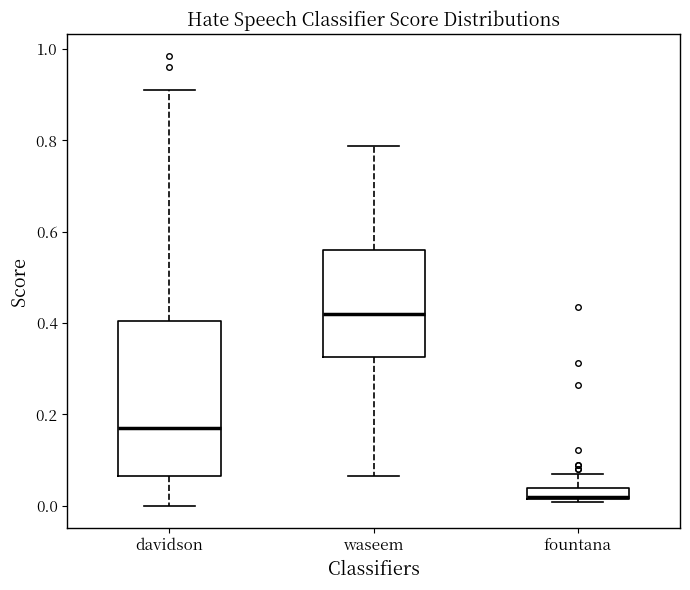

Which box is the tallest, from its lower edge to its upper edge?

davidson